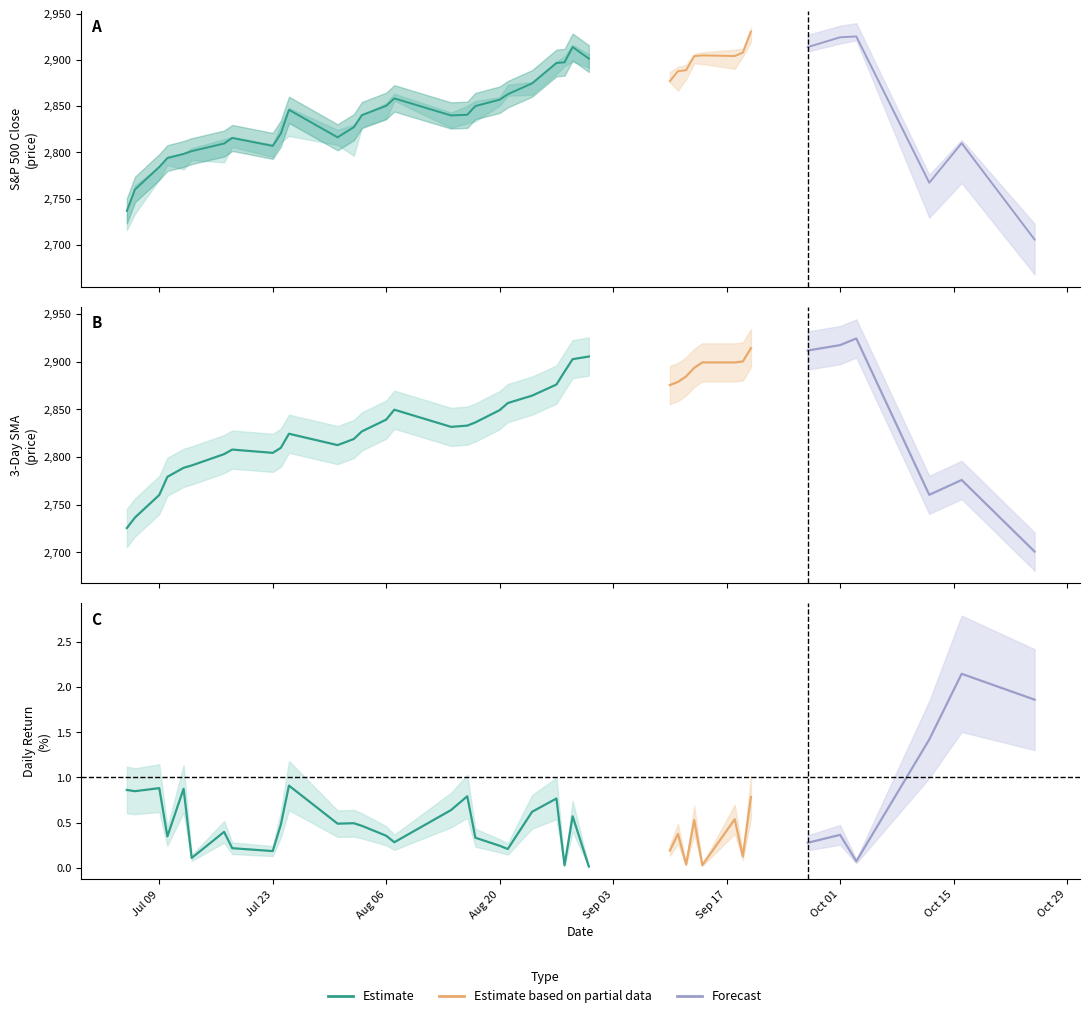

Between 7 and 32, which is larger?

32